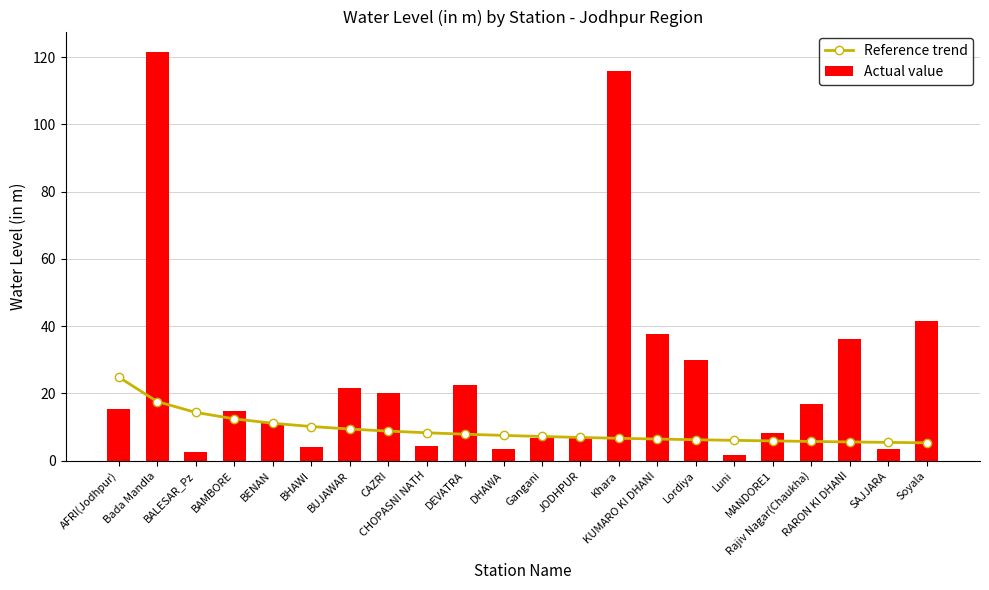

At which category does the chart reach its minimum across all series?

Luni